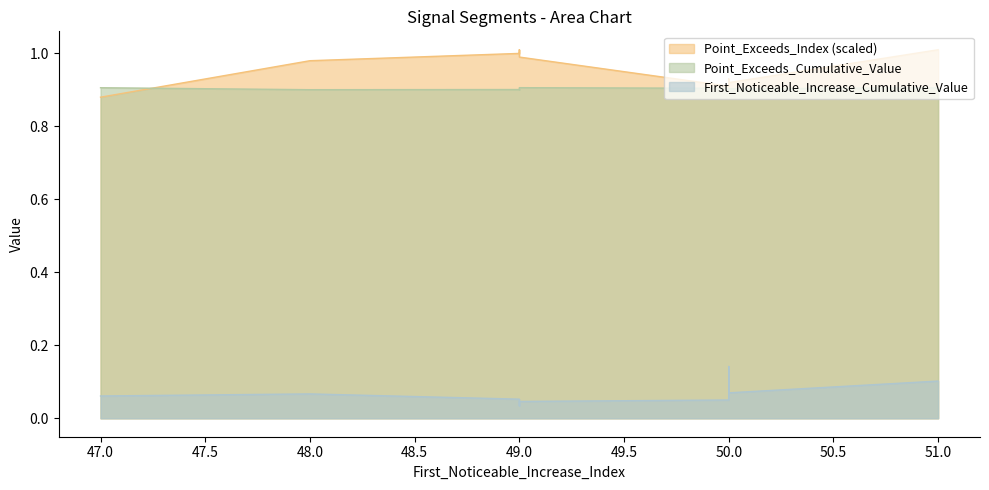

Where is Point_Exceeds_Index nearest to the value 0?

47